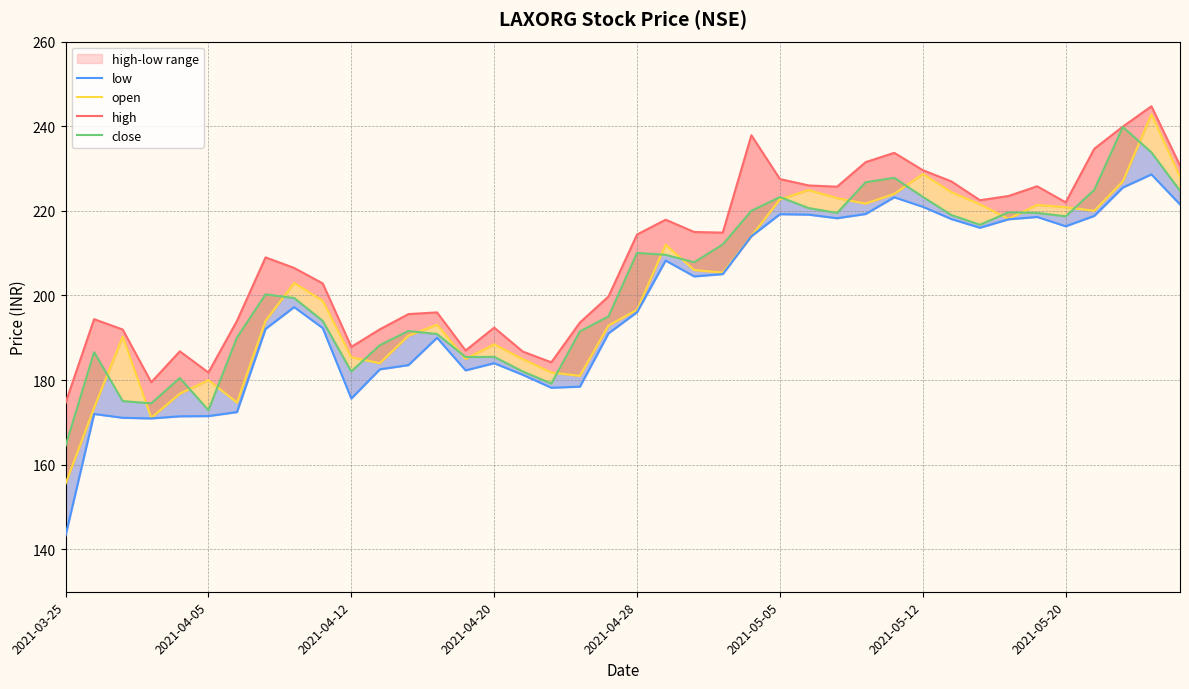

How many data points does each series have?

40